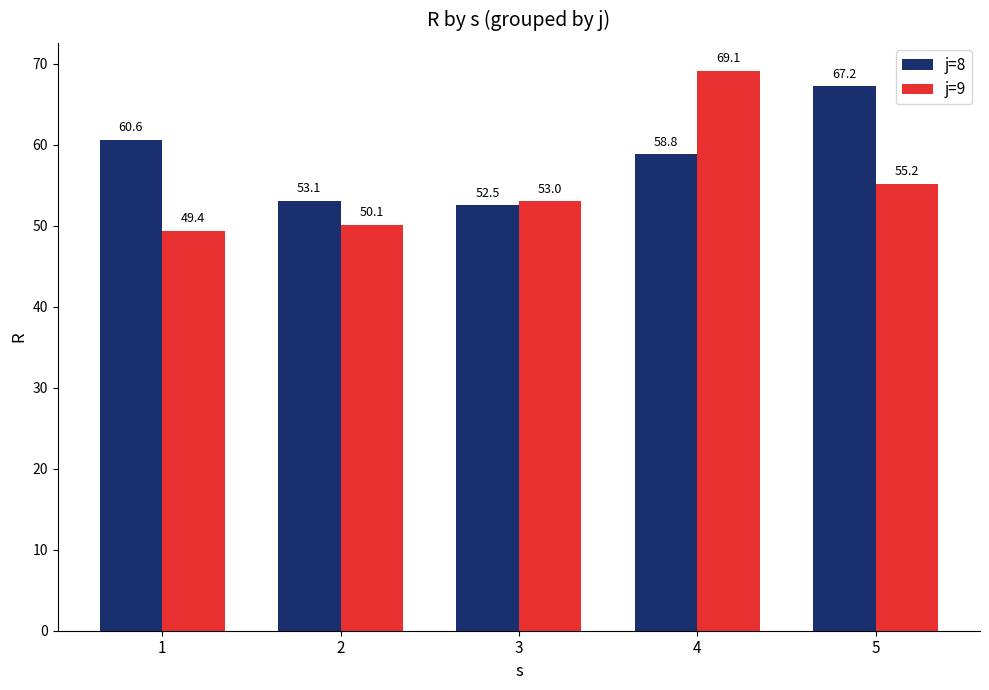

Read the j=8 value at 4.

58.8